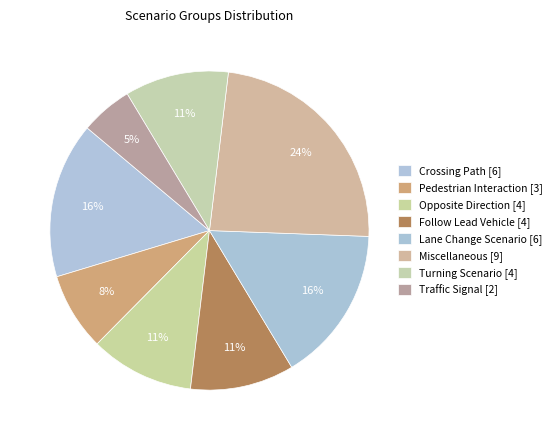

Count the number of slices in the pie.

8